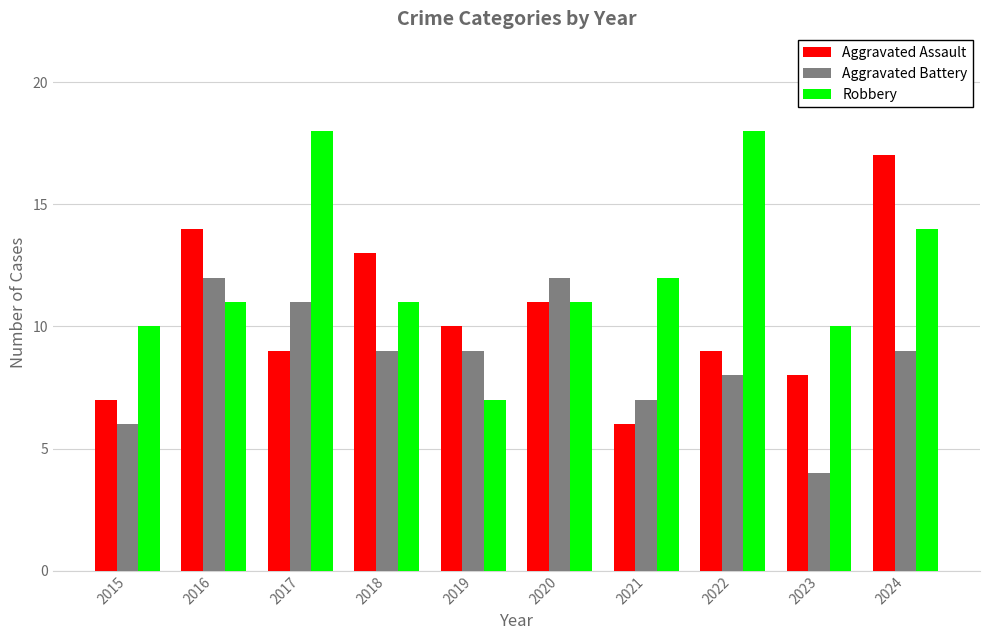

Which label corresponds to the smallest value in the chart?

2023